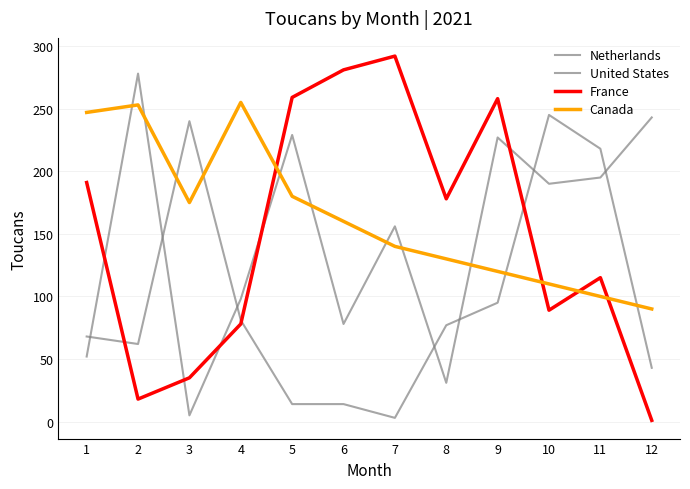

What is the maximum value for United States?

245